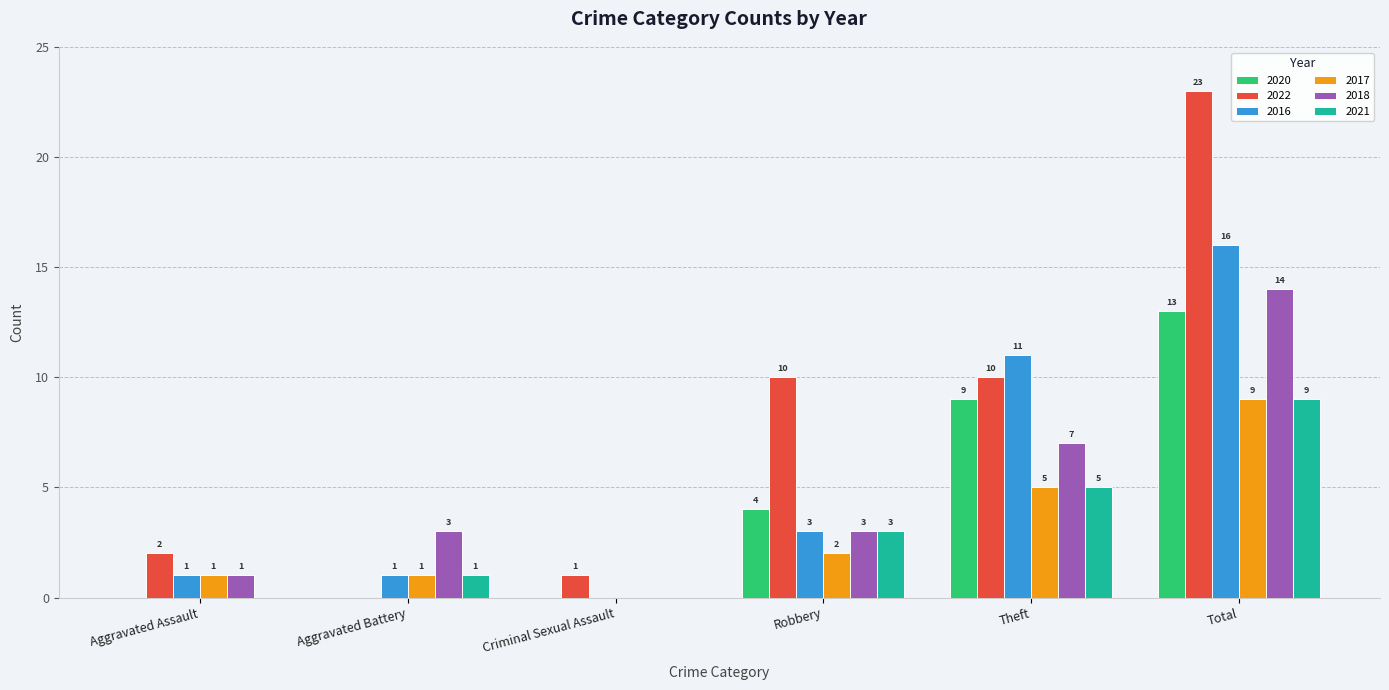

Reading left to right, list all the values displayed in this chart.

2020: Aggravated Assault=0	Aggravated Battery=0	Criminal Sexual Assault=0	Robbery=4	Theft=9	Total=13
2022: Aggravated Assault=2	Aggravated Battery=0	Criminal Sexual Assault=1	Robbery=10	Theft=10	Total=23
2016: Aggravated Assault=1	Aggravated Battery=1	Criminal Sexual Assault=0	Robbery=3	Theft=11	Total=16
2017: Aggravated Assault=1	Aggravated Battery=1	Criminal Sexual Assault=0	Robbery=2	Theft=5	Total=9
2018: Aggravated Assault=1	Aggravated Battery=3	Criminal Sexual Assault=0	Robbery=3	Theft=7	Total=14
2021: Aggravated Assault=0	Aggravated Battery=1	Criminal Sexual Assault=0	Robbery=3	Theft=5	Total=9